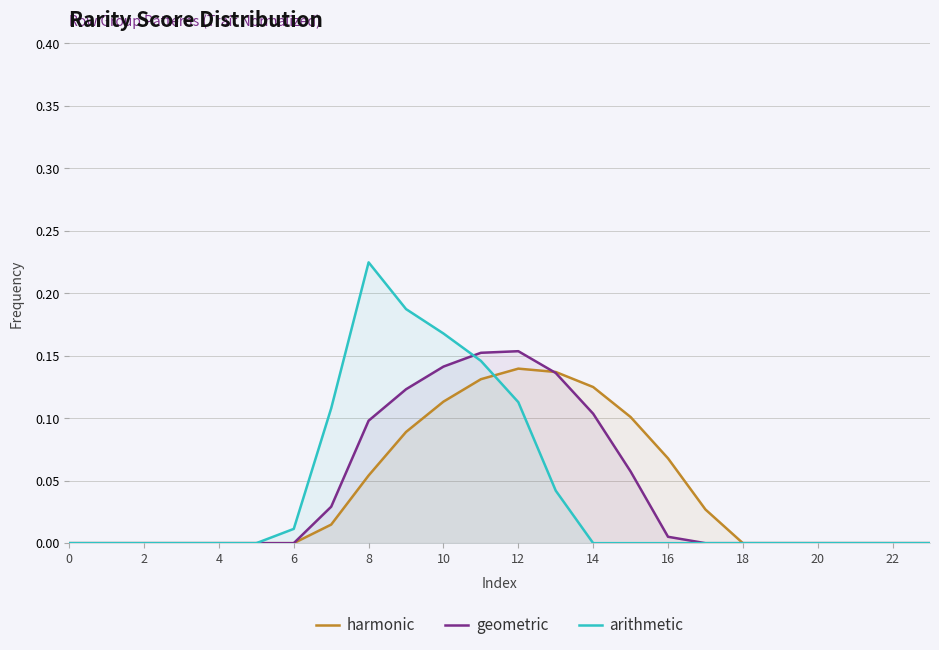

Which series has the largest range (max minus min)?

arithmetic